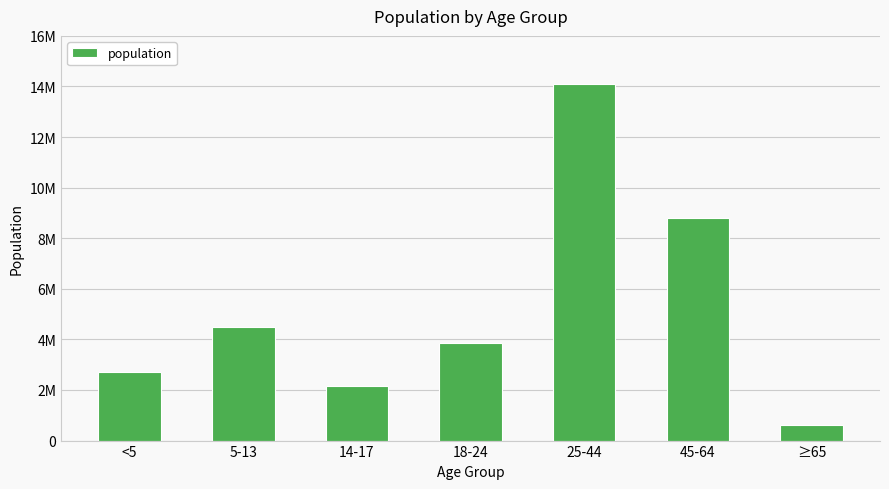

How many data points does each series have?

7